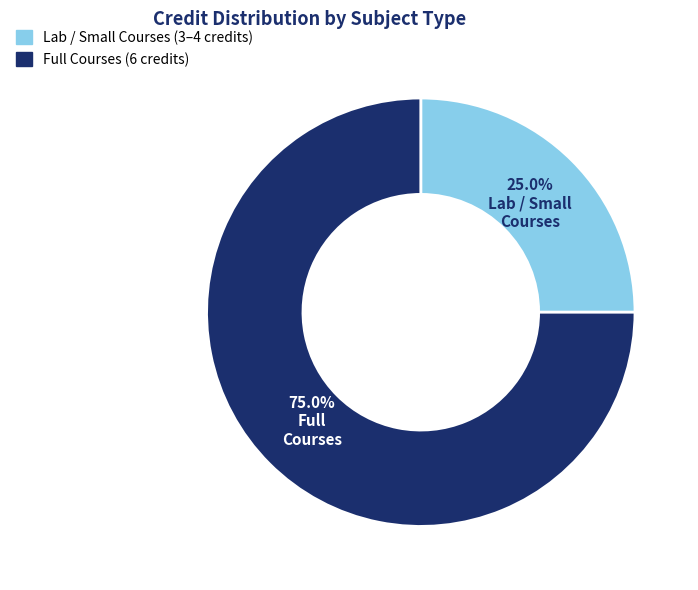

Count the number of slices in the pie.

2